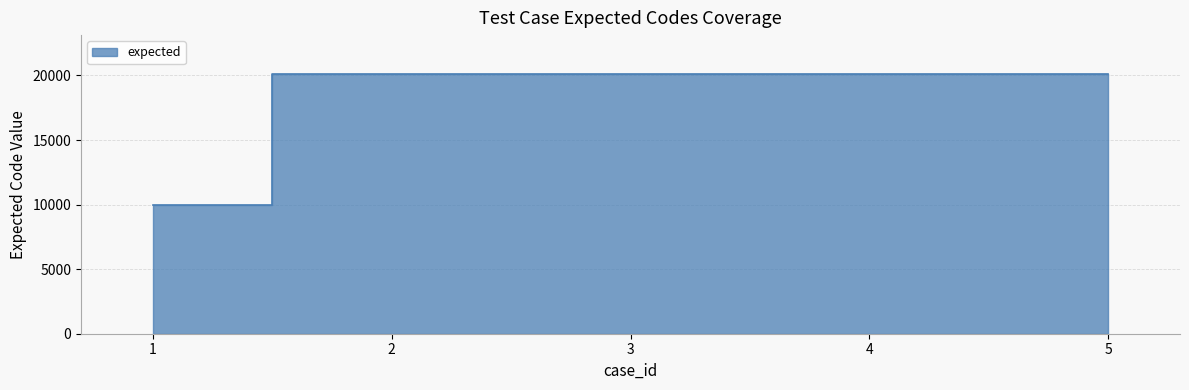

Count the number of values greater than 20103.

2